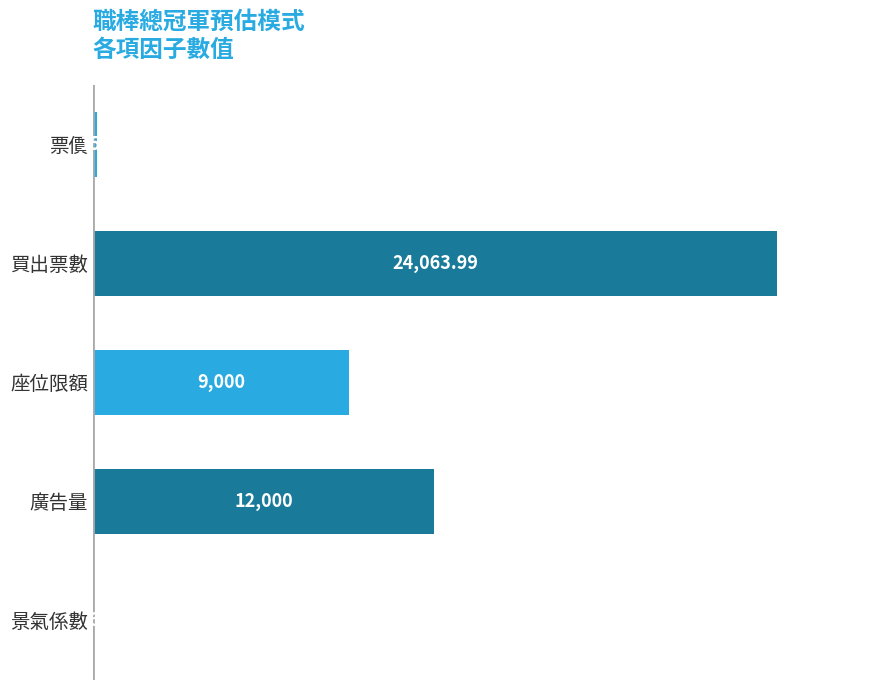

Does the chart contain stacked bars?

No